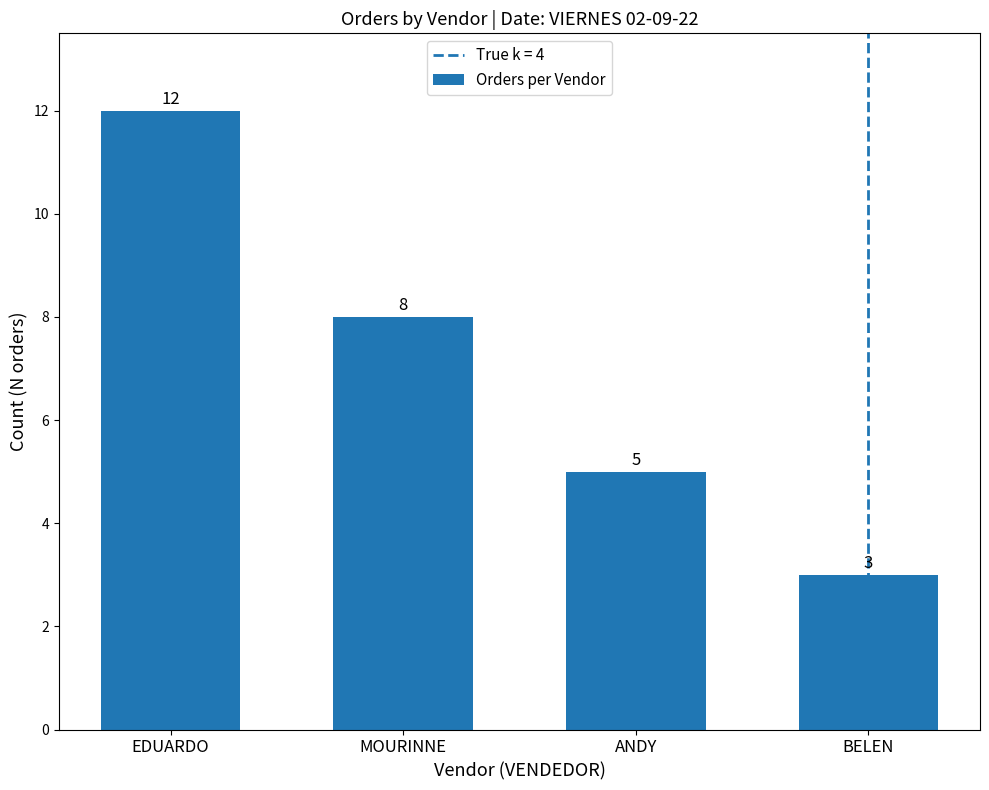

Which label corresponds to the largest value in the chart?

EDUARDO